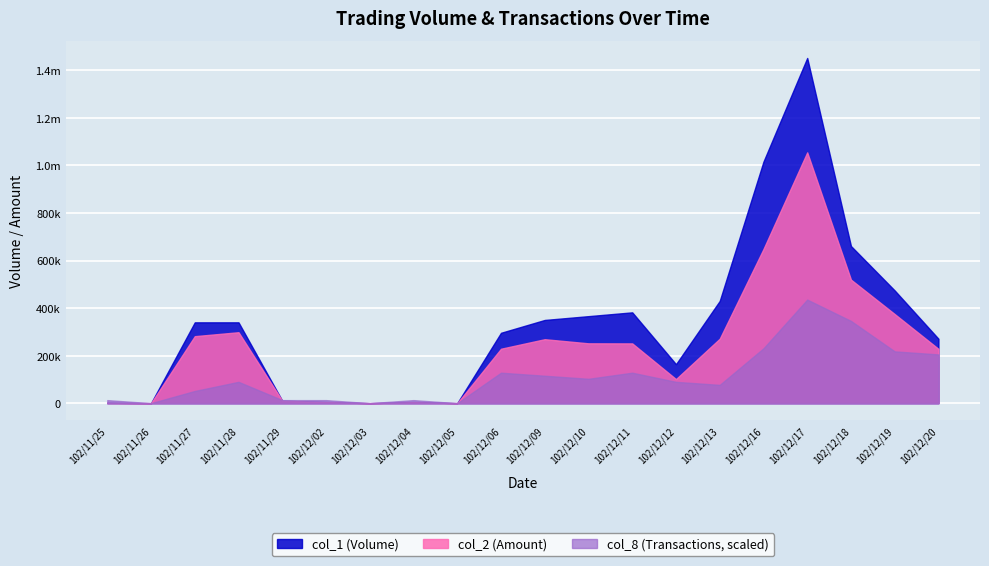

Reading left to right, list all the values displayed in this chart.

col_1: 2000	0	340000	340000	10000	5000	0	5000	0	296000	350000	366000	382000	164000	430000	1016000	1452000	661000	474000	271000
col_2: 1440	0	281800	298400	10300	4550	0	4100	0	228950	269050	251690	251350	101250	271120	648340	1054900	519610	374720	228420
col_8: 1	0	4	7	1	1	0	1	0	10	9	8	10	7	6	18	34	27	17	16